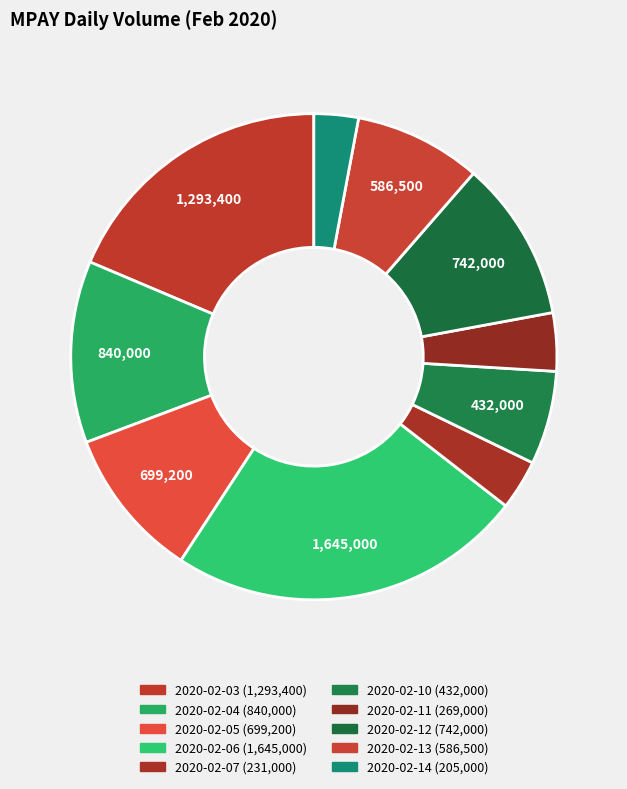

How many segments does this pie chart have?

10